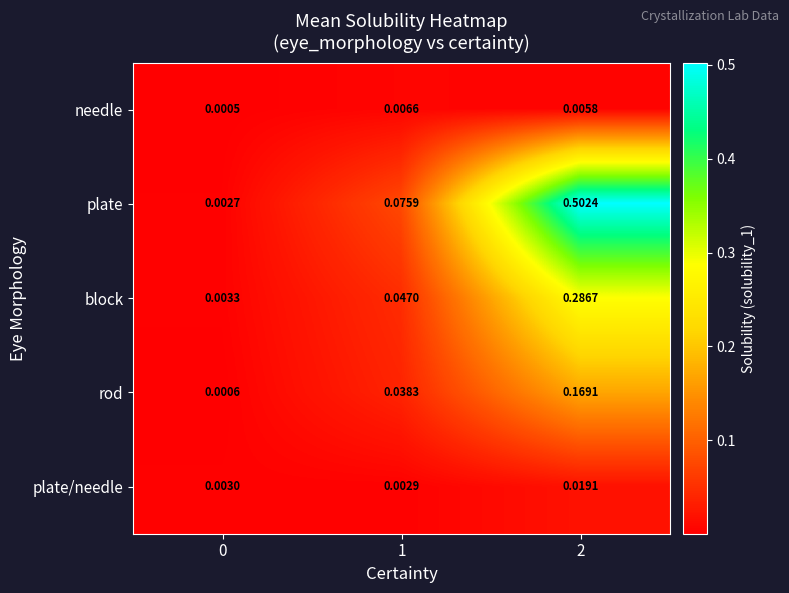

What is the greatest value displayed?

0.5